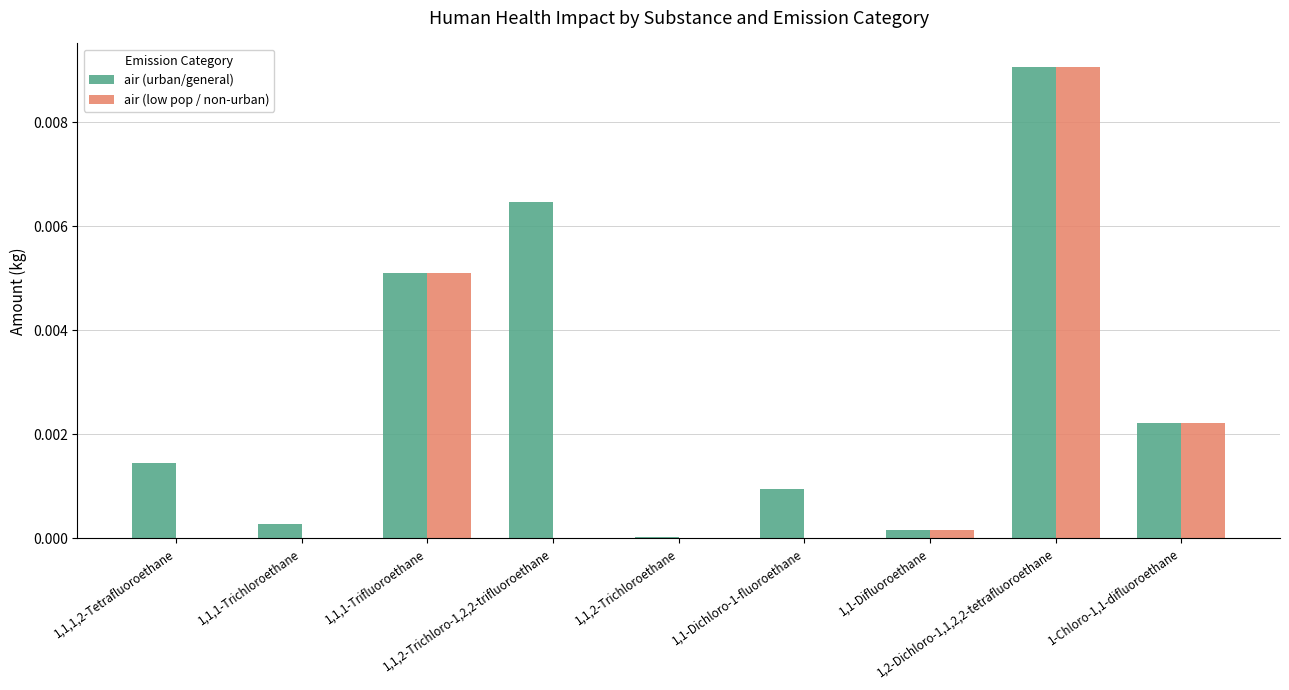

Which series has the largest total across all categories?

air (urban/general)